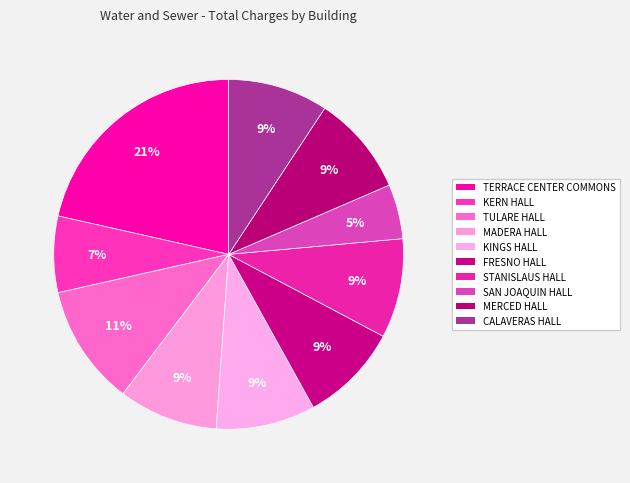

How many slices are in this pie chart?

10